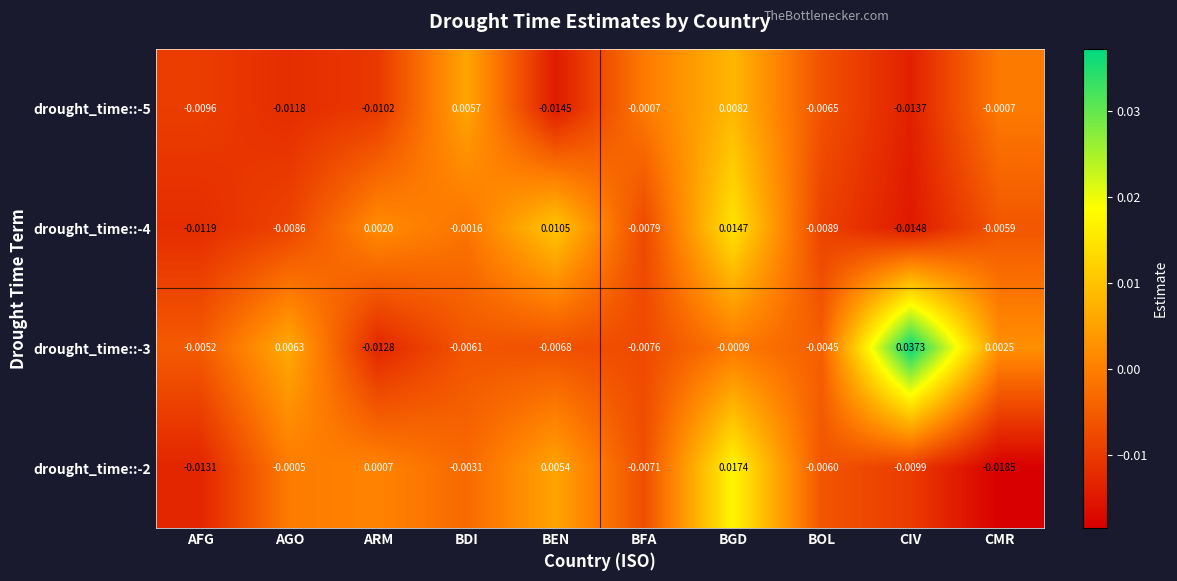

At which label is drought_time::-2 closest to 0?

AGO